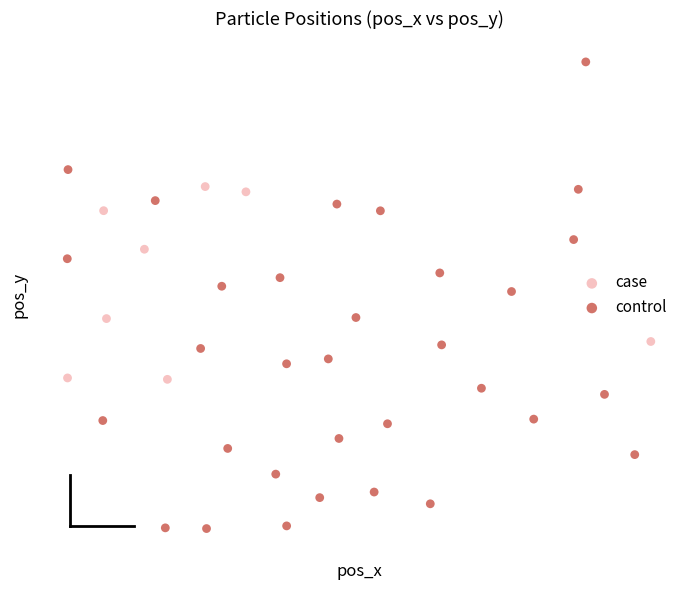

Which series has the largest Y range (max minus min)?

control